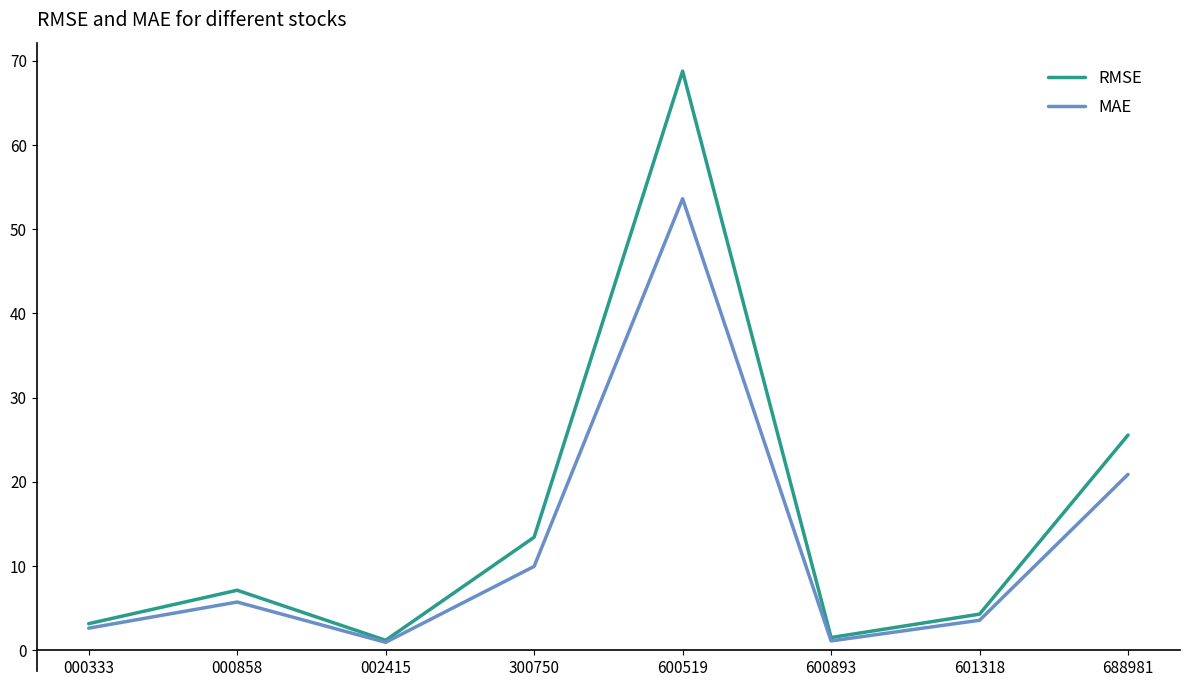

What is the spread (max minus min) of values at 000858?

1.4